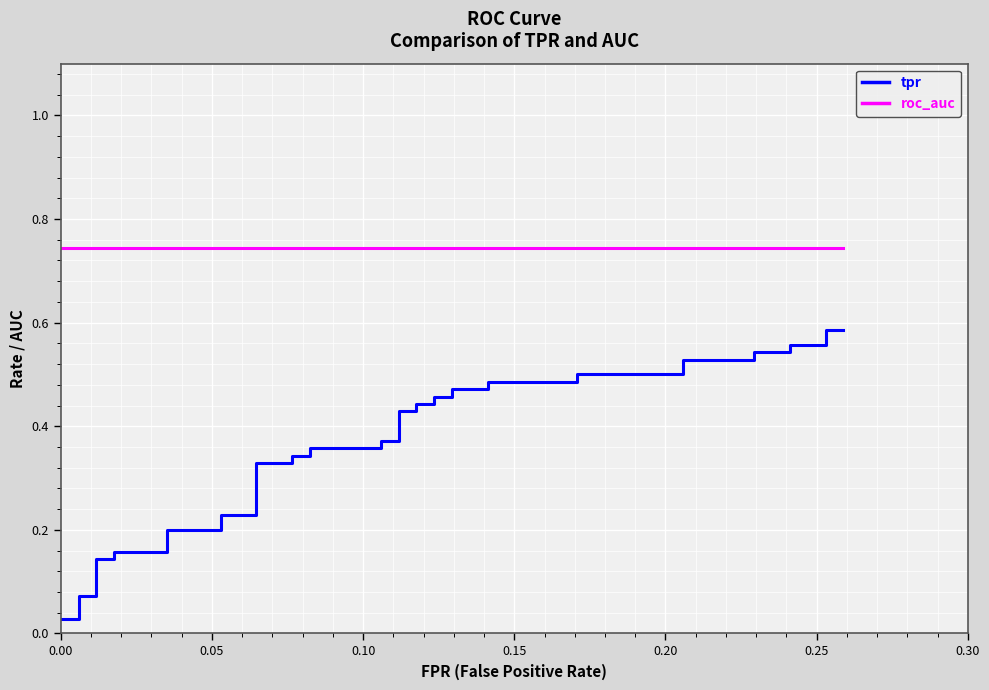

True or false: tpr and roc_auc cross at least once.

False